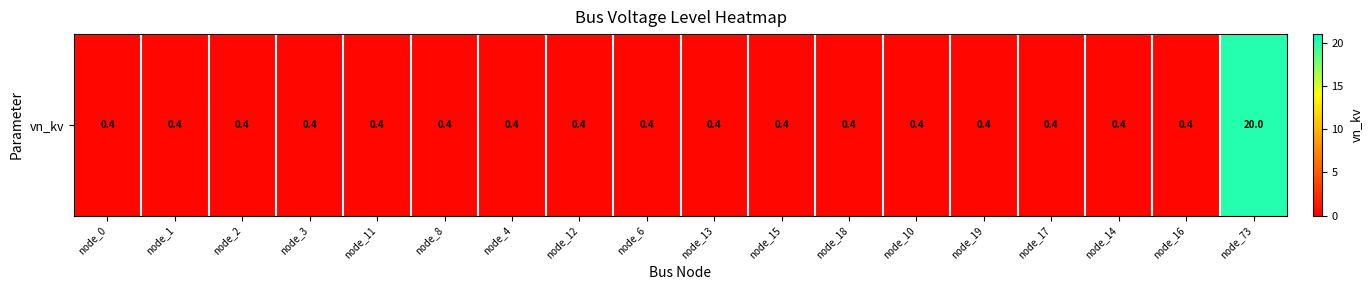

What is the maximum value shown in the chart?

20.0